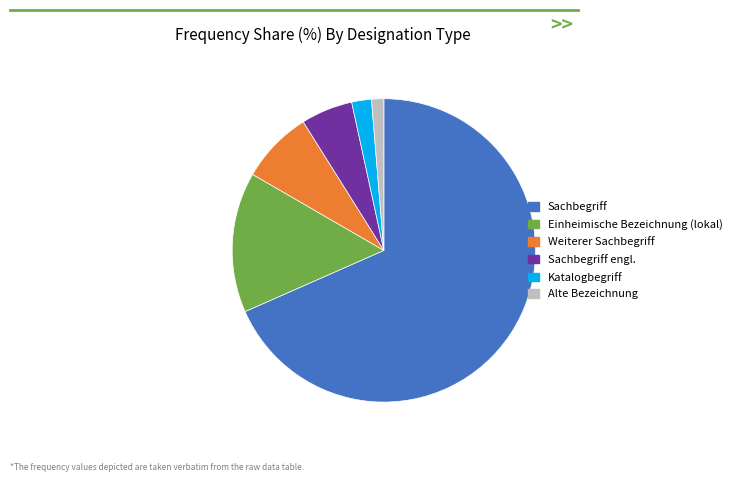

Which has a higher value, Sachbegriff engl. or Weiterer Sachbegriff?

Weiterer Sachbegriff